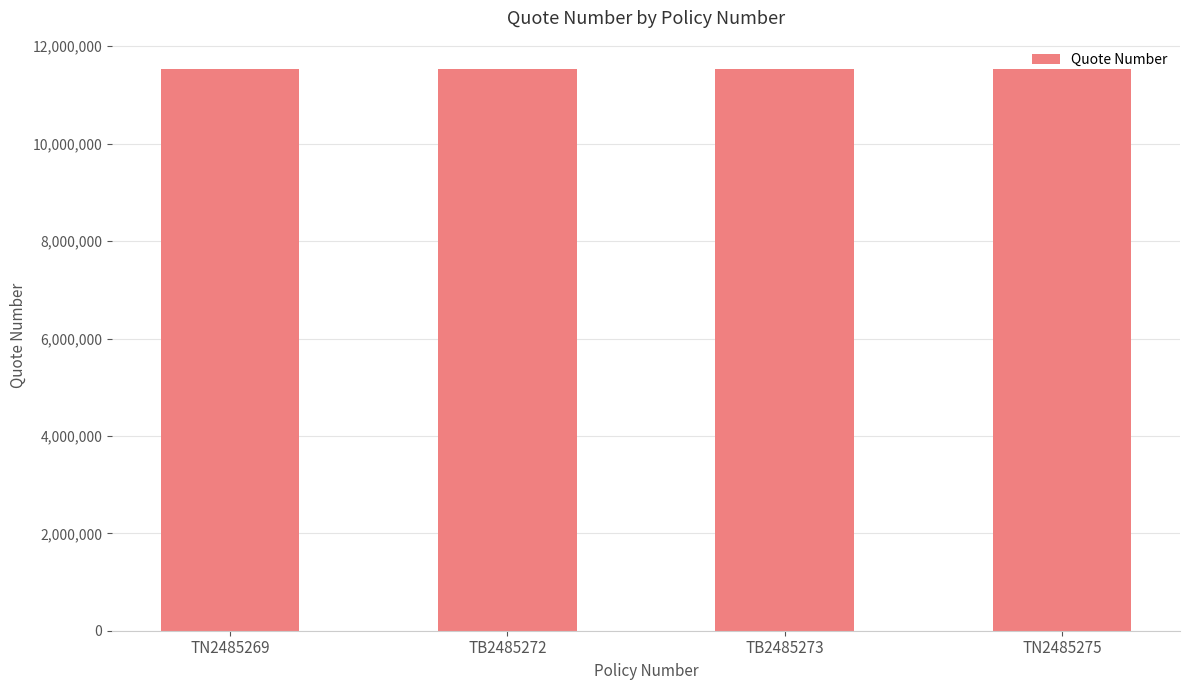

How many data points does each series have?

4